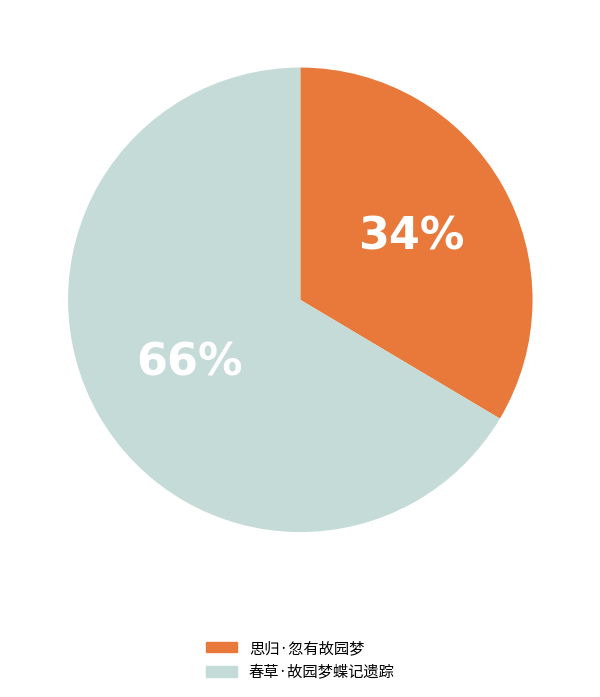

What is the smallest slice in the pie chart?

思归·忽有故园梦